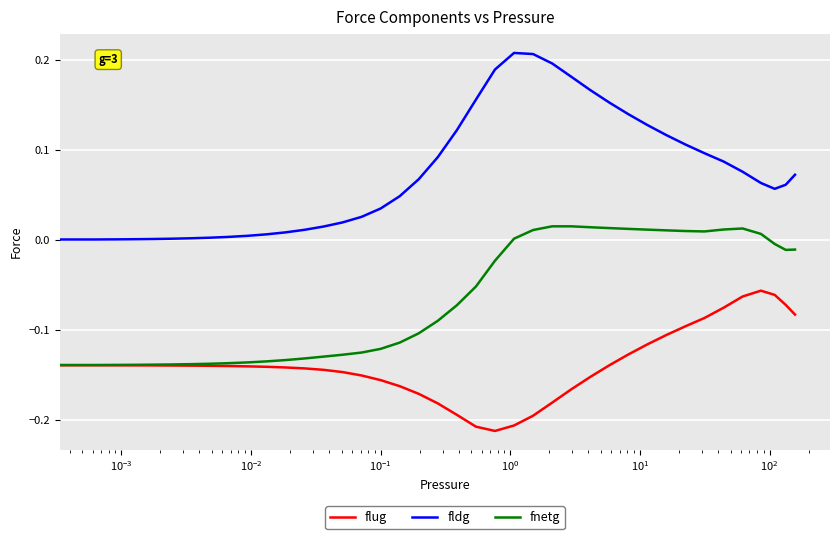

List the series in order of their overall mean, lowest first.

flug, fnetg, fldg